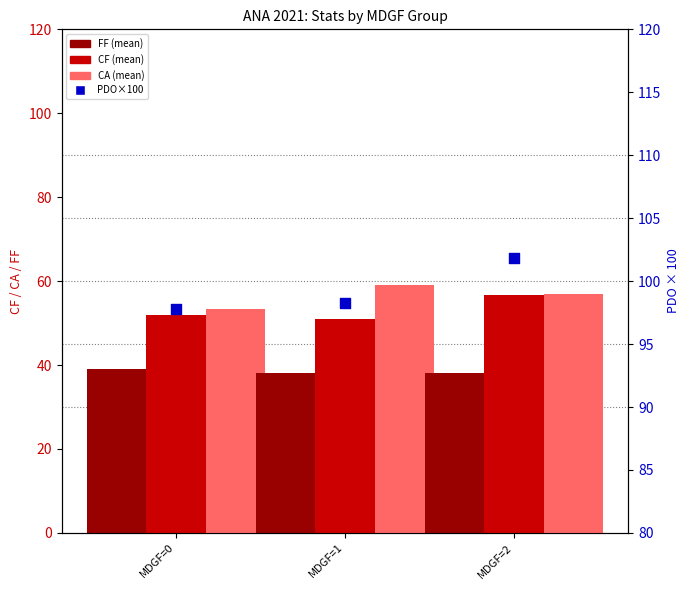

What is the total value across all series at MDGF=0?

242.1